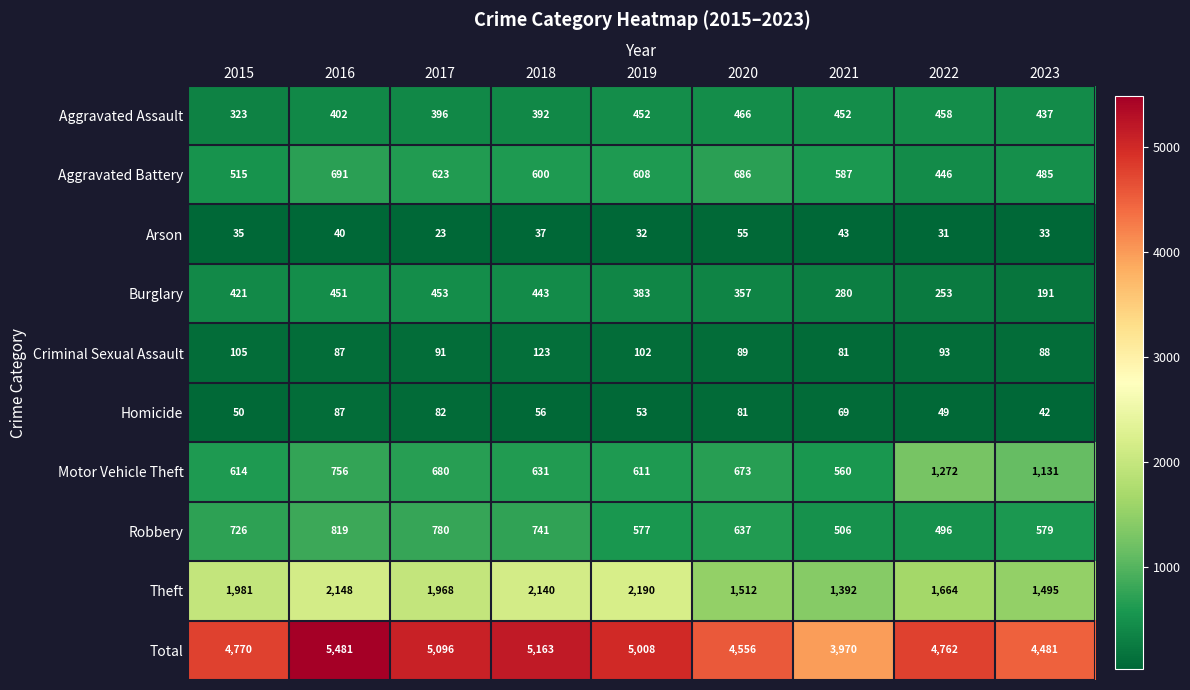

How many distinct data groups are displayed?

10